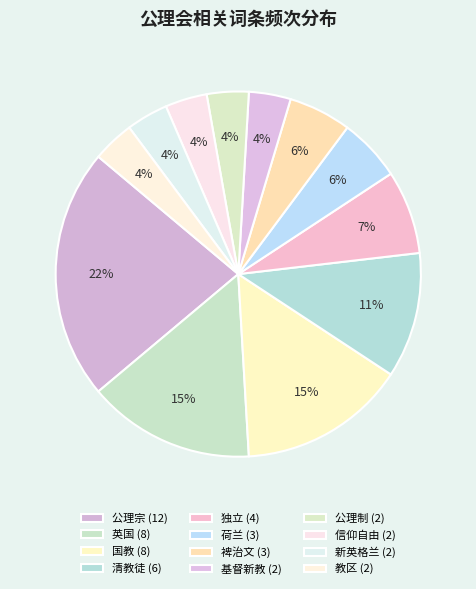

Rank the categories by value from highest to lowest.

公理宗, 英国, 国教, 清教徒, 独立, 荷兰, 裨治文, 基督新教, 公理制, 信仰自由, 新英格兰, 教区